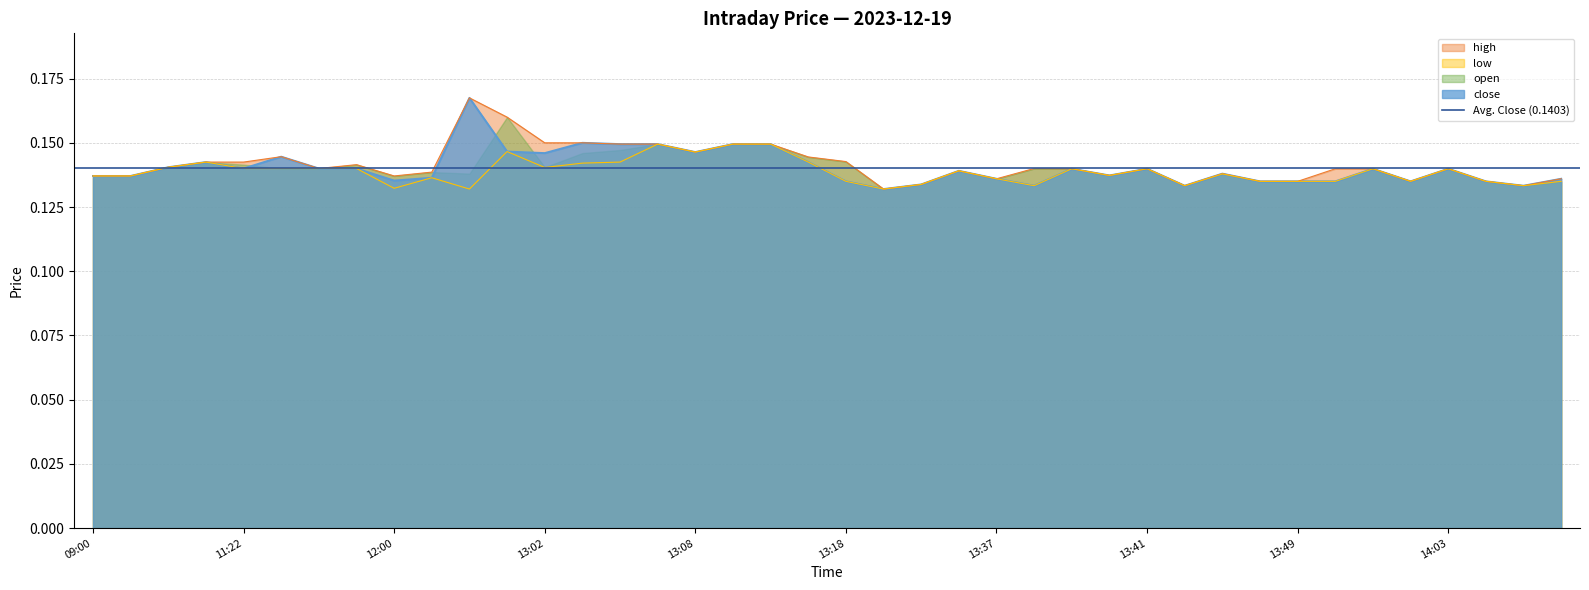

Which has a higher value, 11:22 or 13:41?

11:22